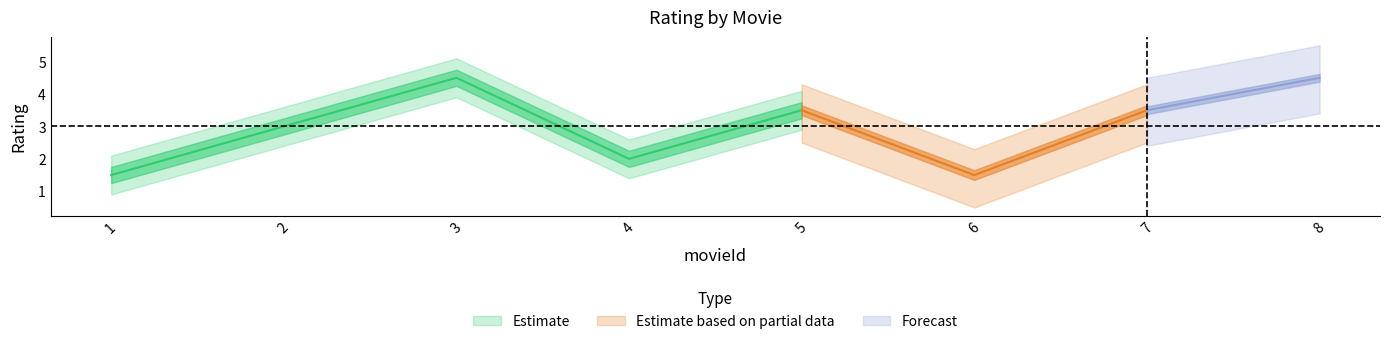

Between 4 and 5, which series saw the biggest shift?

Estimate